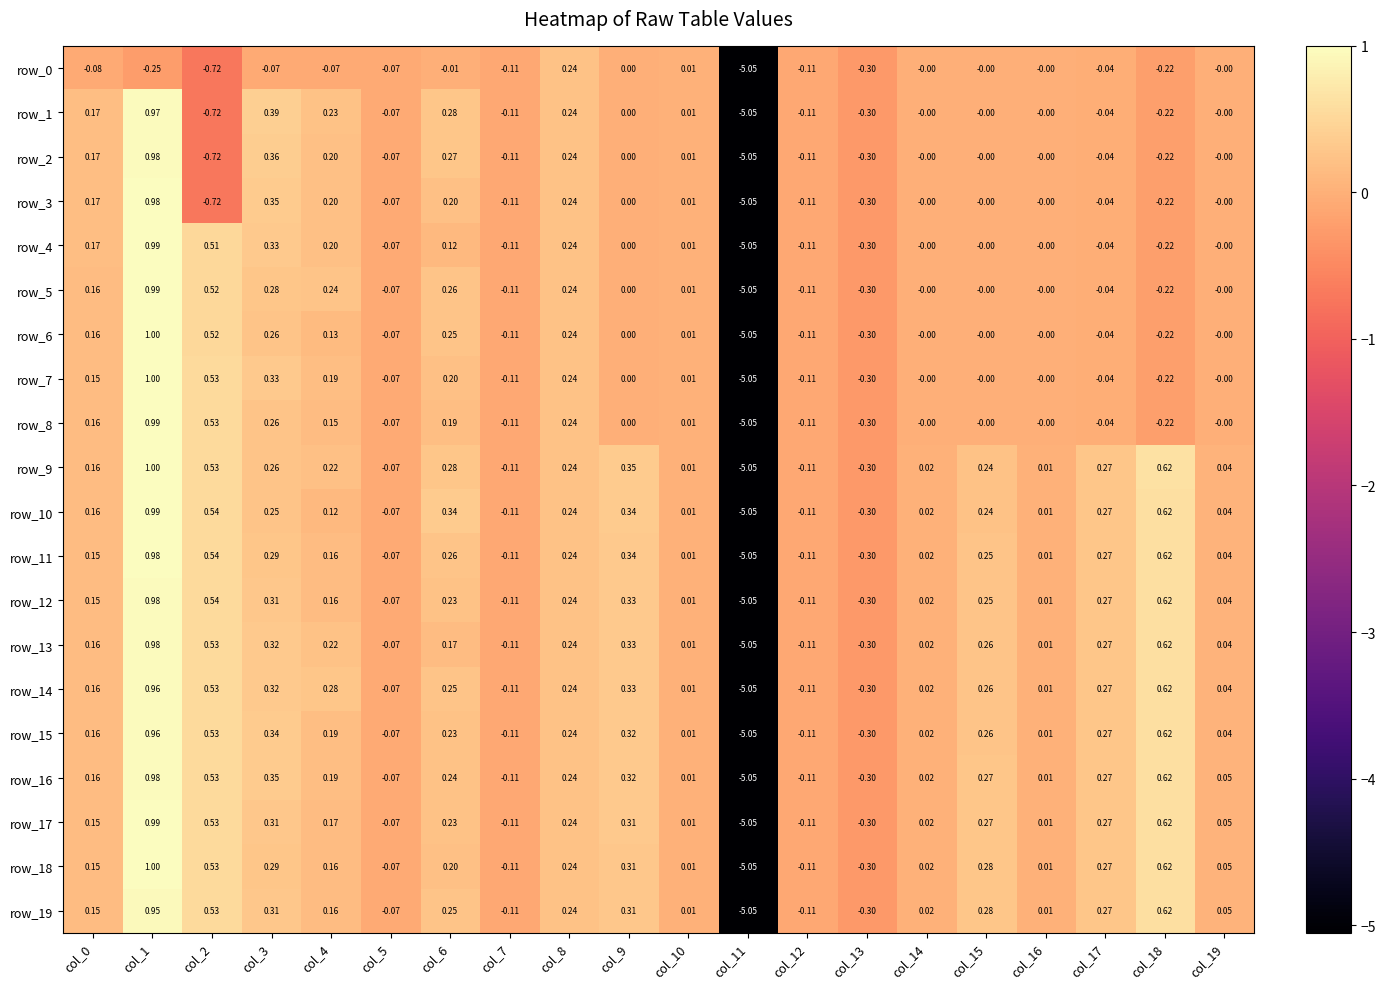

Is the value of row_6 at col_7 greater than the value of row_9 at col_19?

No